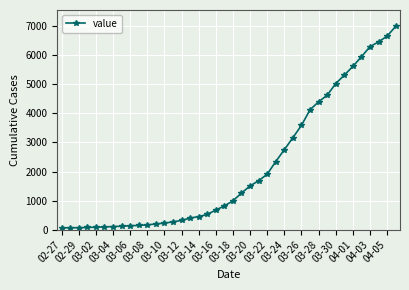

What is the minimum value shown in the chart?

64